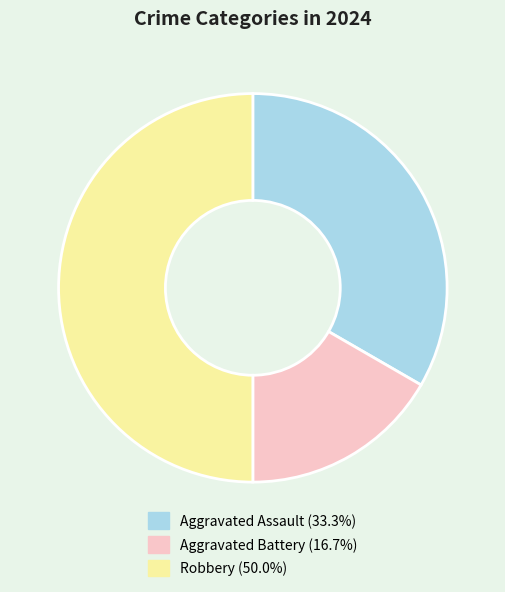

Count the number of slices in the pie.

3